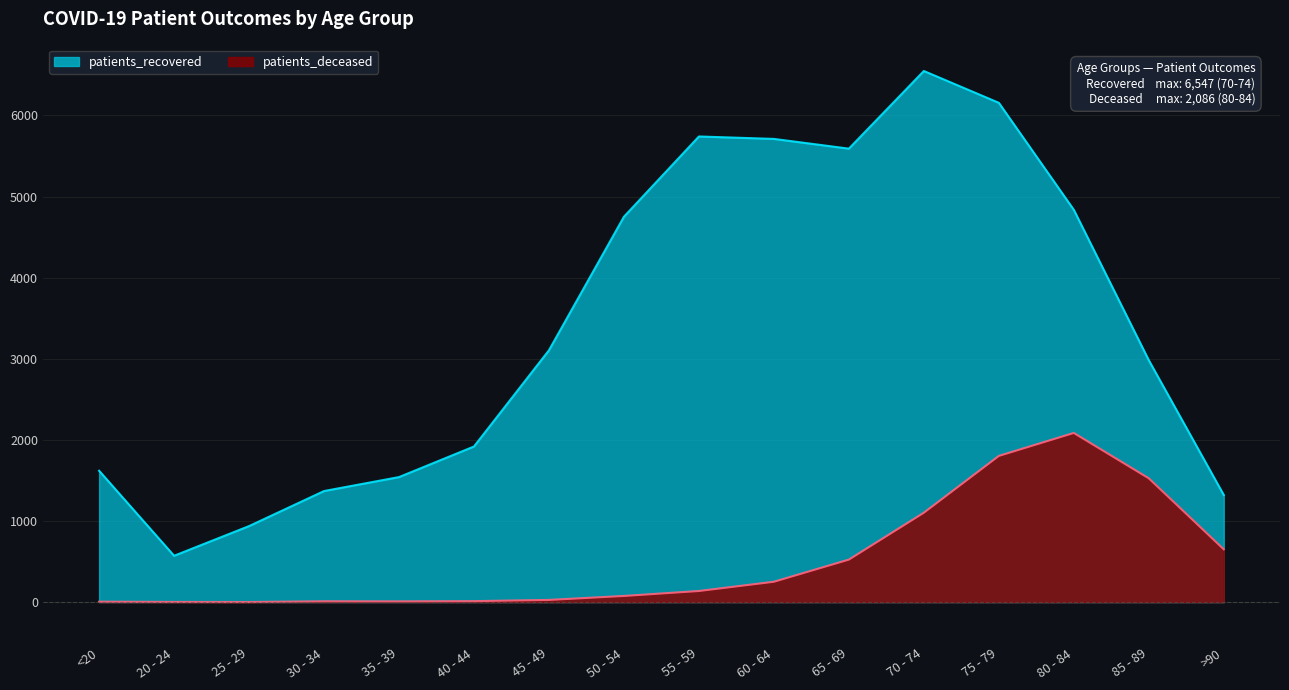

Where is the first local minimum for patients_deceased?

25 - 29